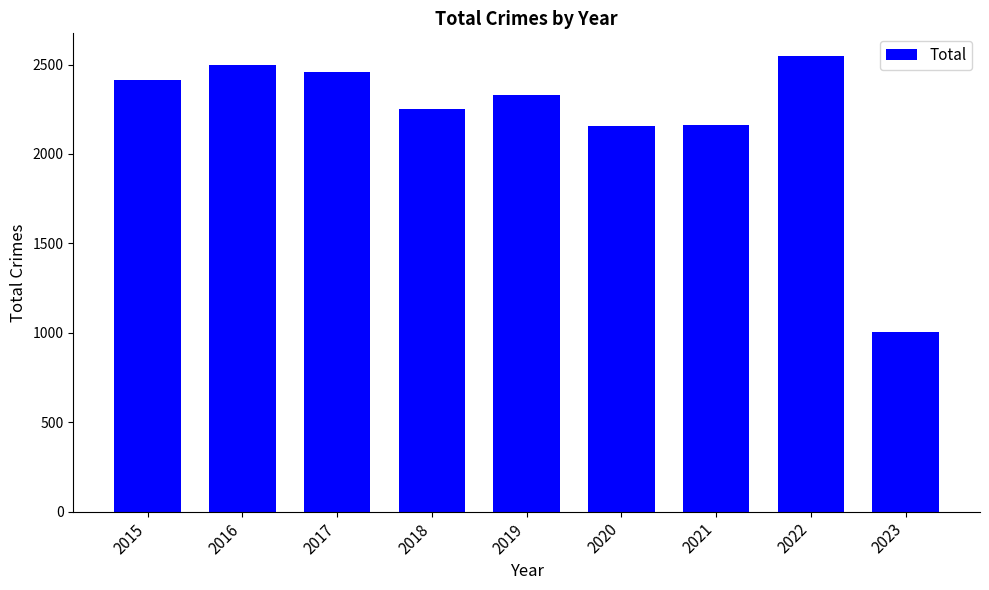

How many data points are less than 2328?

4